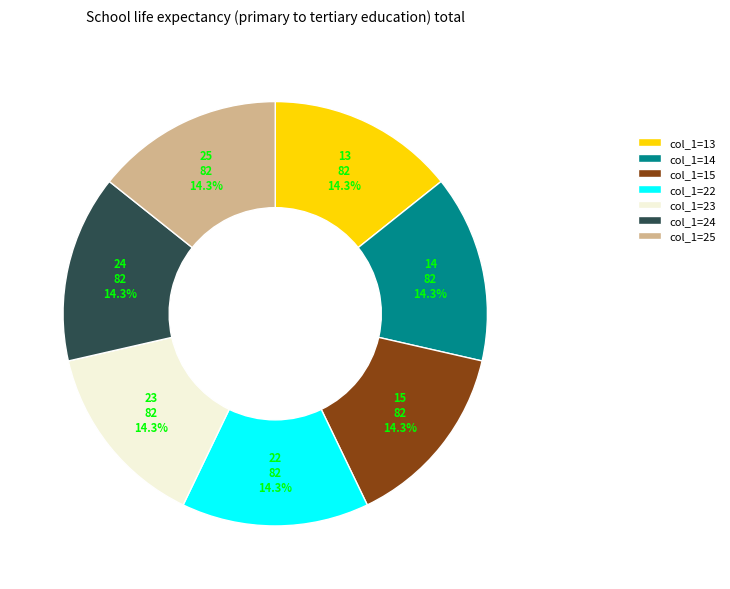

Is the sum of col_1=15 and col_1=13 greater than half?

No